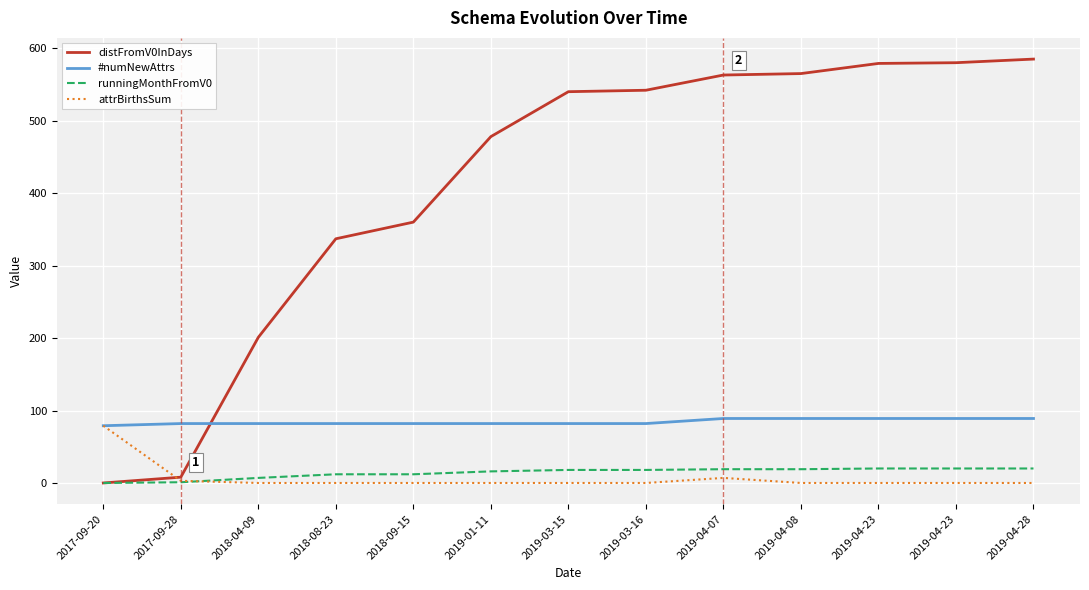

What are all the series names shown in the legend?

distFromV0InDays, #numNewAttrs, runningMonthFromV0, attrBirthsSum